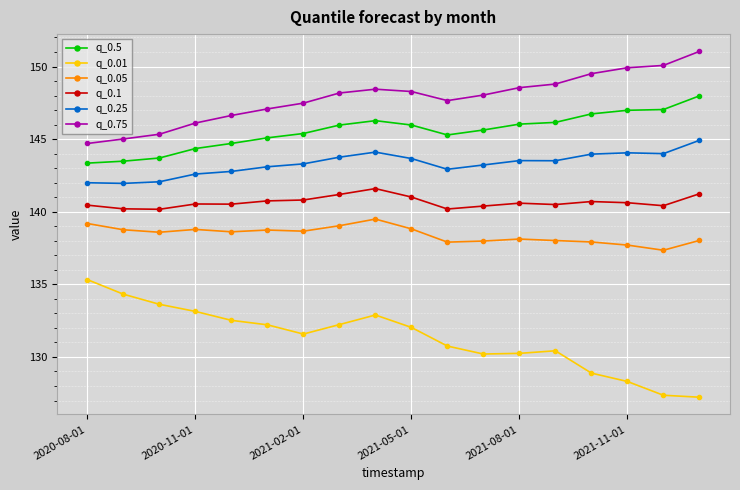

What is the greatest value displayed?

151.0